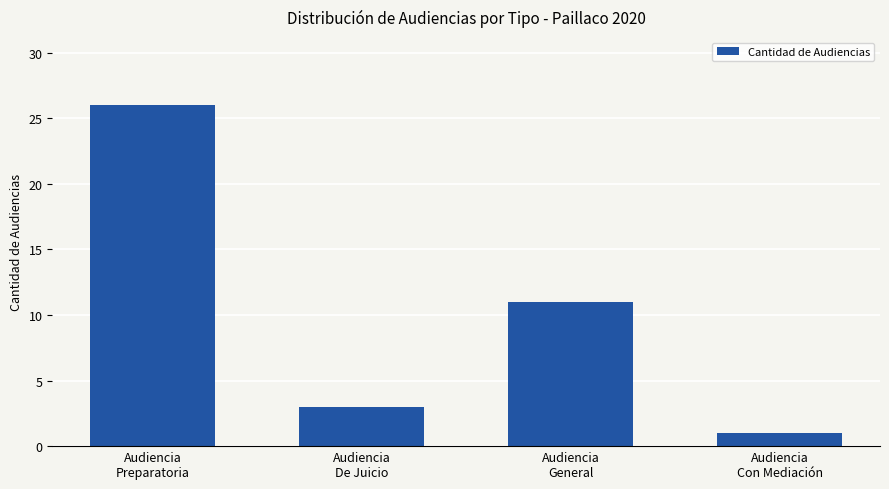

What is the sum of the values at Audiencia
Con Mediación and Audiencia
De Juicio?

4